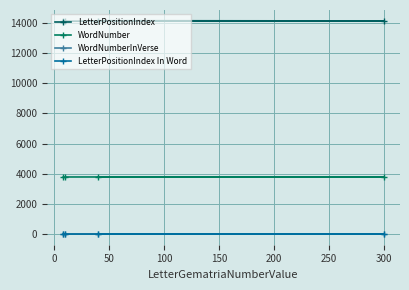

How many intersections are there between LetterPositionIndex In Word and WordNumberInVerse?

3